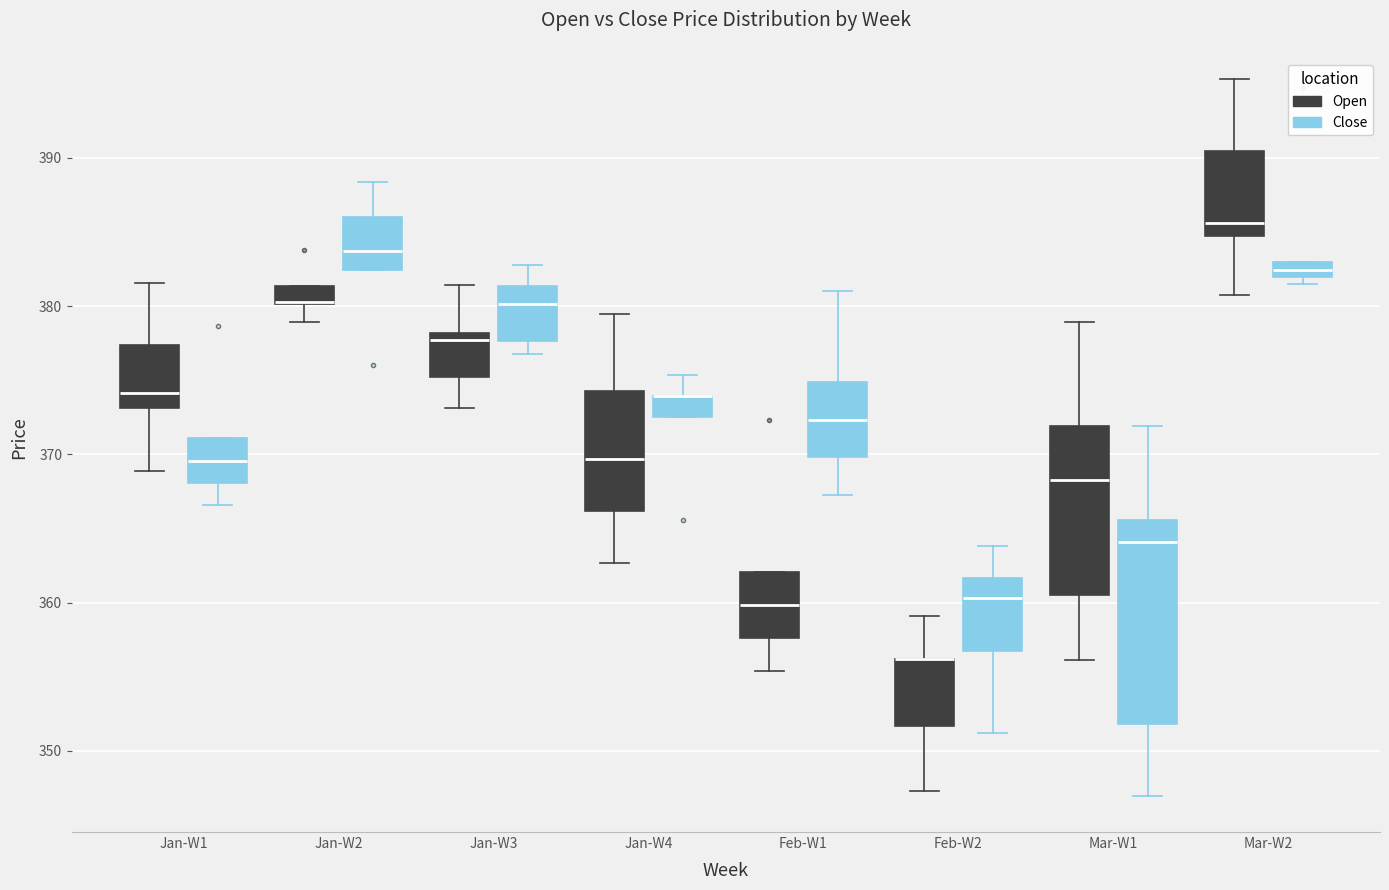

Where does the lower whisker of the box for Feb-W2 (Open) end on the y-axis? The values are not printed on the chart, so give them approximately, as read against the axis.

347